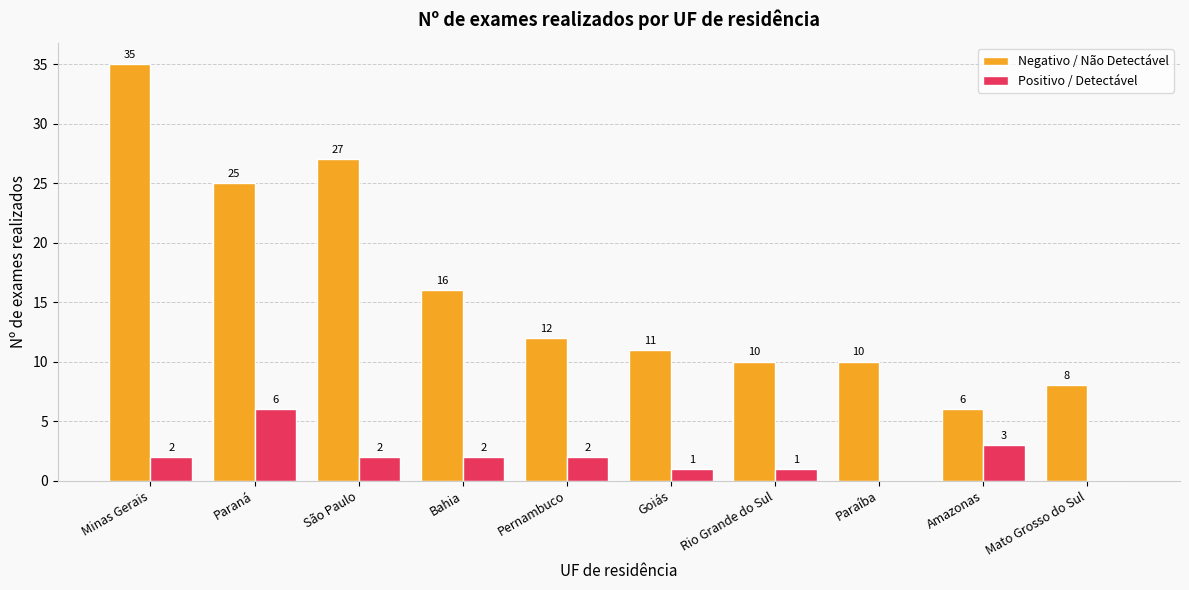

Which series has the largest total across all categories?

Negativo / Não Detectável